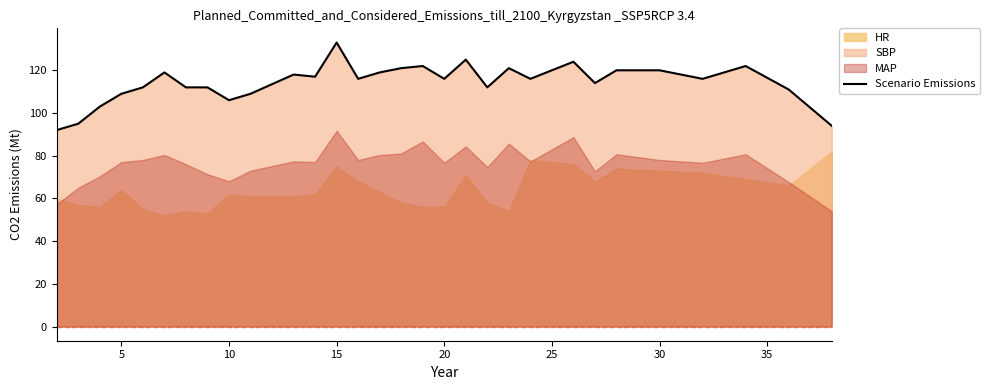

Is it true that Scenario Emissions equals 36 at 30?

False